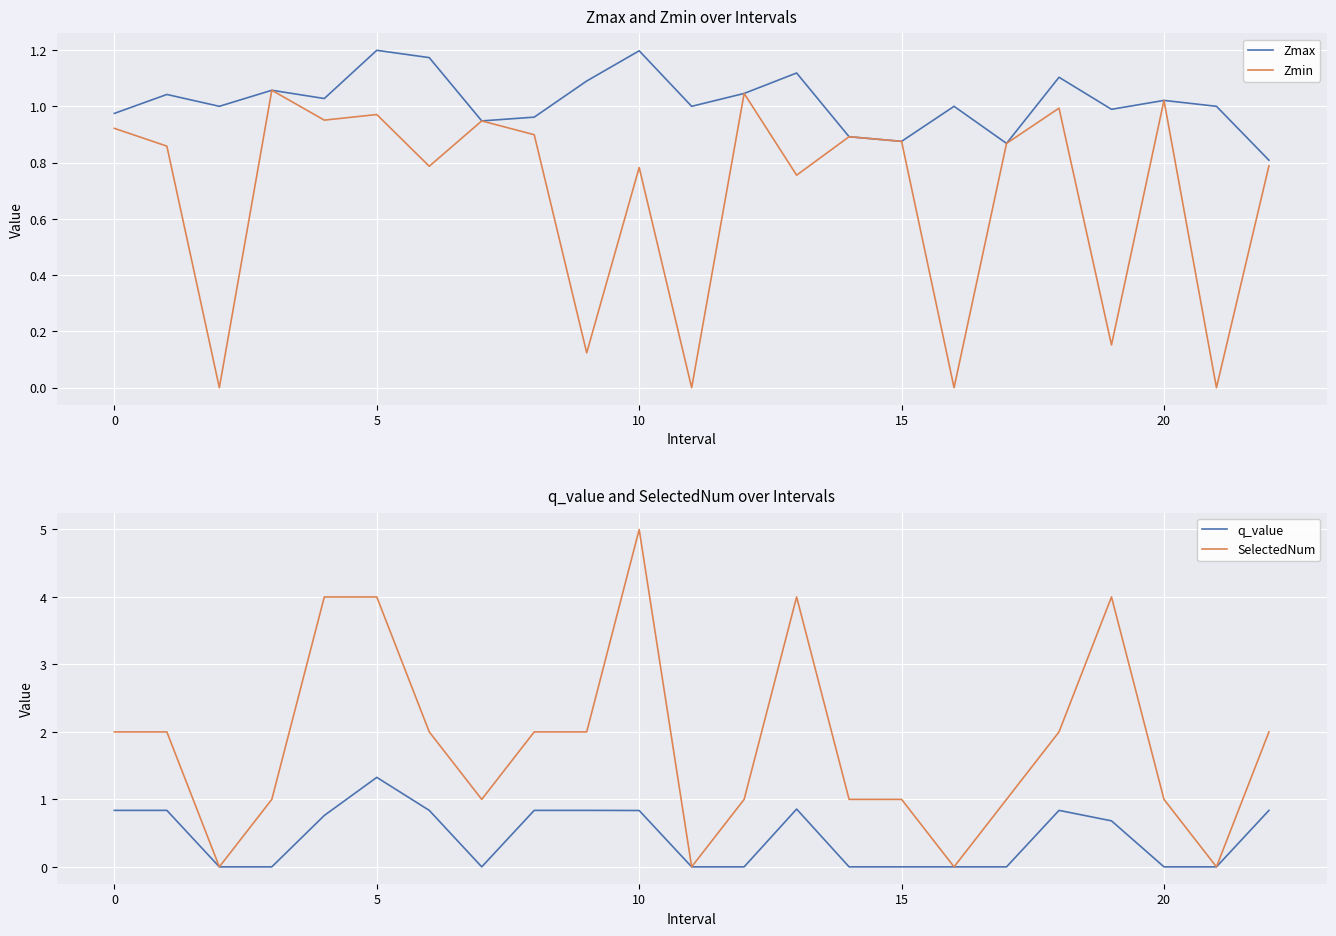

True or false: Zmin has a value of 1.5 at 20.

False